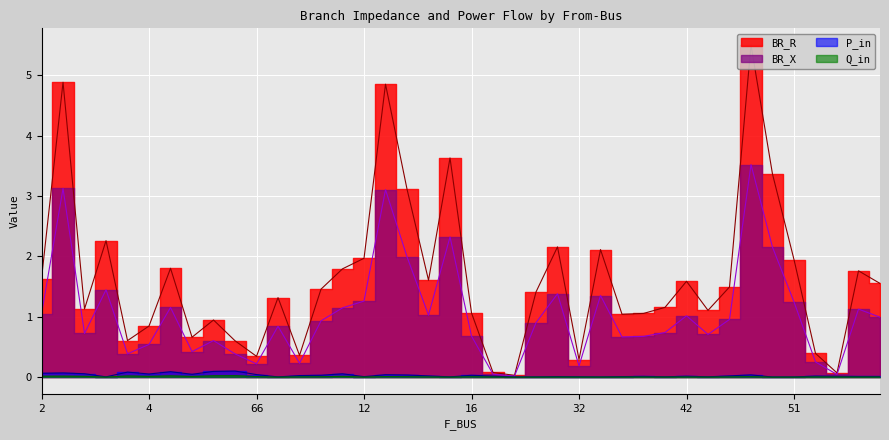

At which category does BR_X reach its first local valley?

3